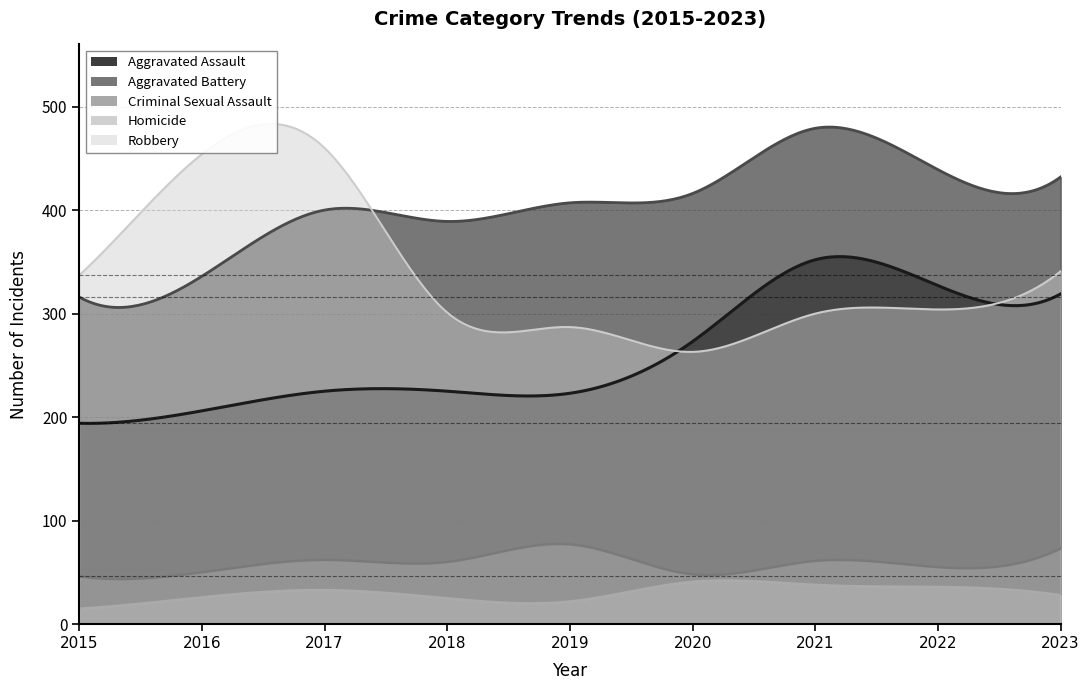

What is the average value of the Homicide series?

30.5